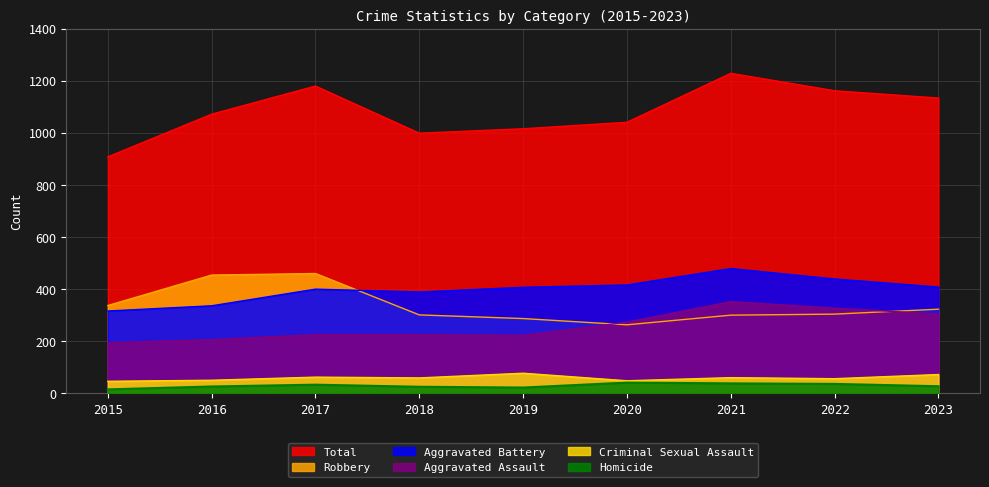

What are all the series names shown in the legend?

Total, Robbery, Aggravated Battery, Aggravated Assault, Criminal Sexual Assault, Homicide